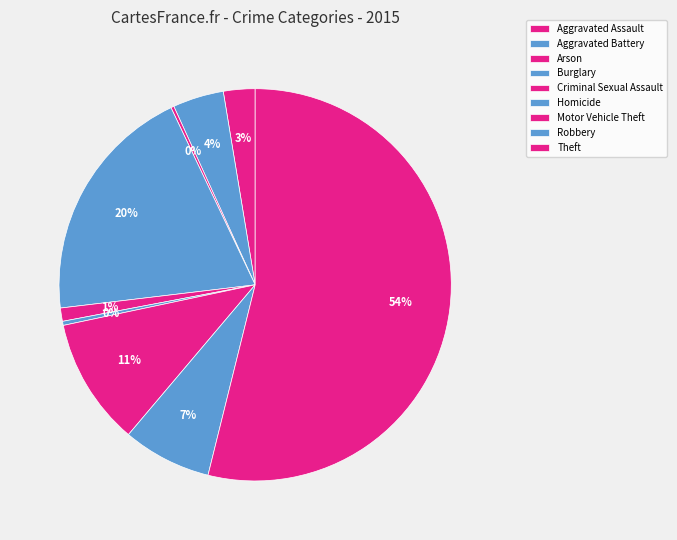

Is it true that Robbery is 7% of the pie?

True